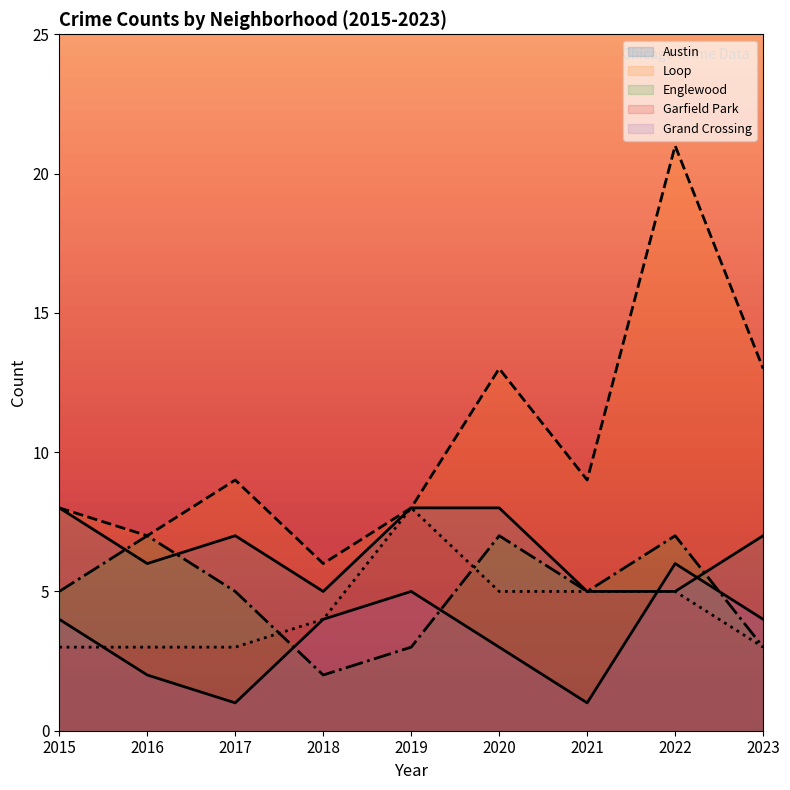

Reading right to left, transcribe all the data shown in this chart.

Austin: 2023=7	2022=5	2021=5	2020=8	2019=8	2018=5	2017=7	2016=6	2015=8
Loop: 2023=13	2022=21	2021=9	2020=13	2019=8	2018=6	2017=9	2016=7	2015=8
Englewood: 2023=3	2022=7	2021=5	2020=7	2019=3	2018=2	2017=5	2016=7	2015=5
Garfield Park: 2023=3	2022=5	2021=5	2020=5	2019=8	2018=4	2017=3	2016=3	2015=3
Grand Crossing: 2023=4	2022=6	2021=1	2020=3	2019=5	2018=4	2017=1	2016=2	2015=4